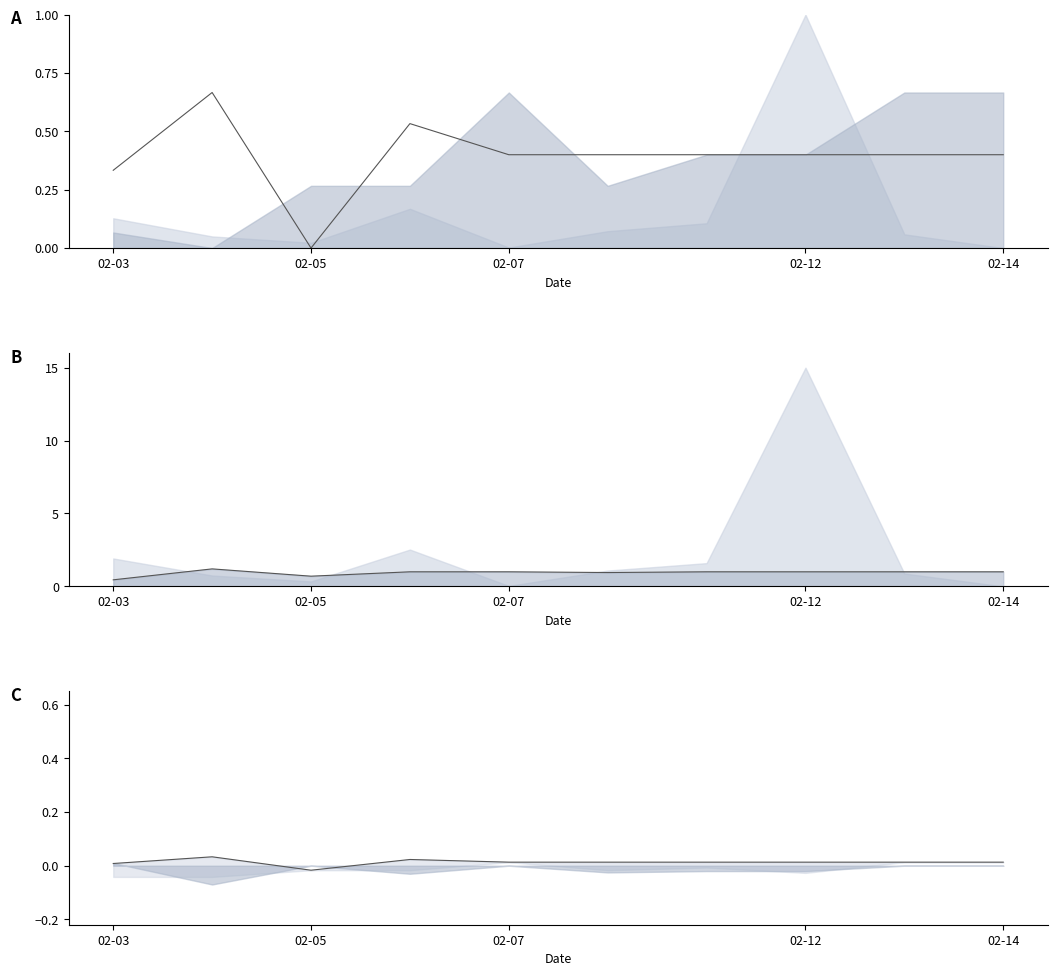

Where is the first local maximum for upper_bound?

02-05